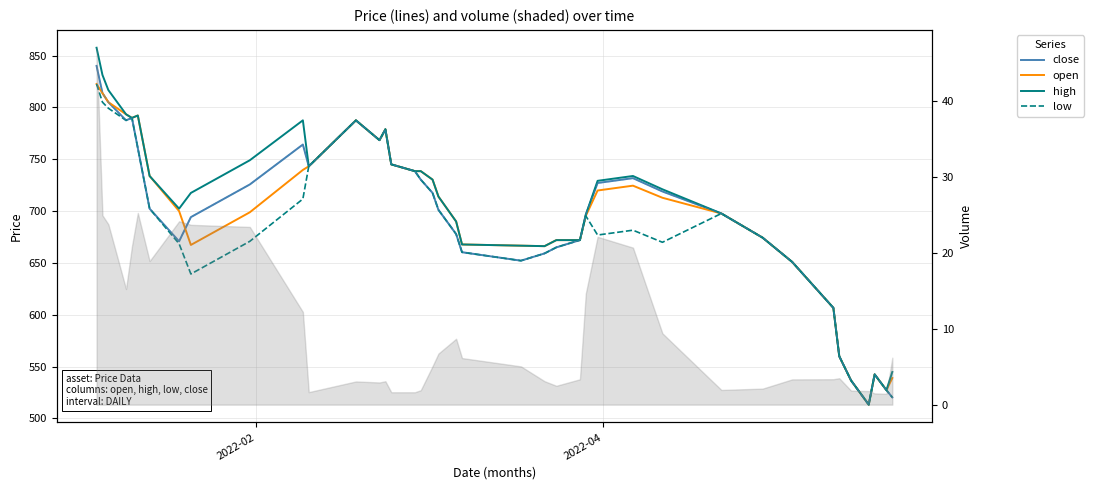

True or false: high and low intersect in this chart.

False